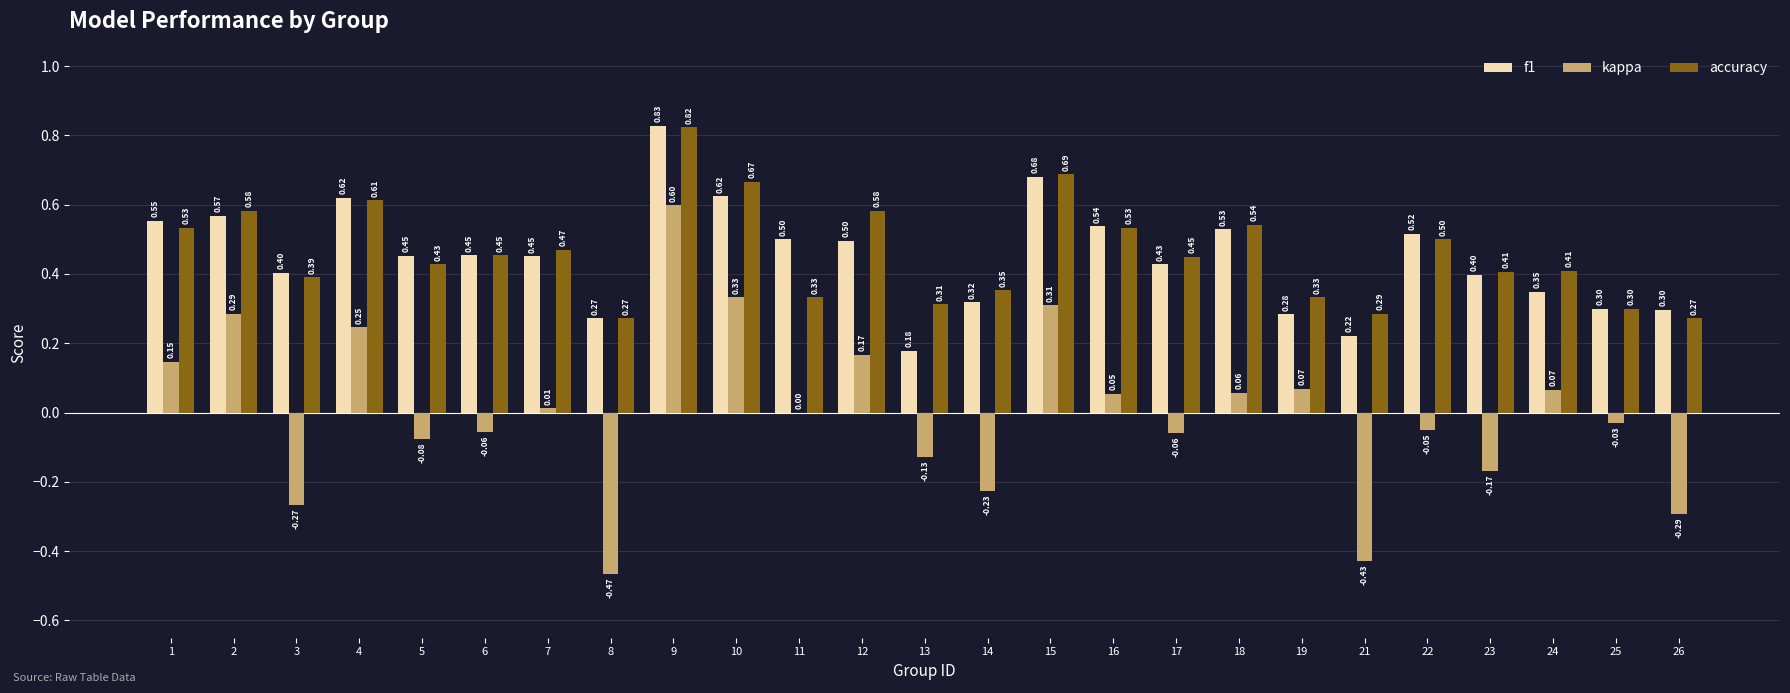

The value of accuracy at 1 is 0.5. True or false?

True